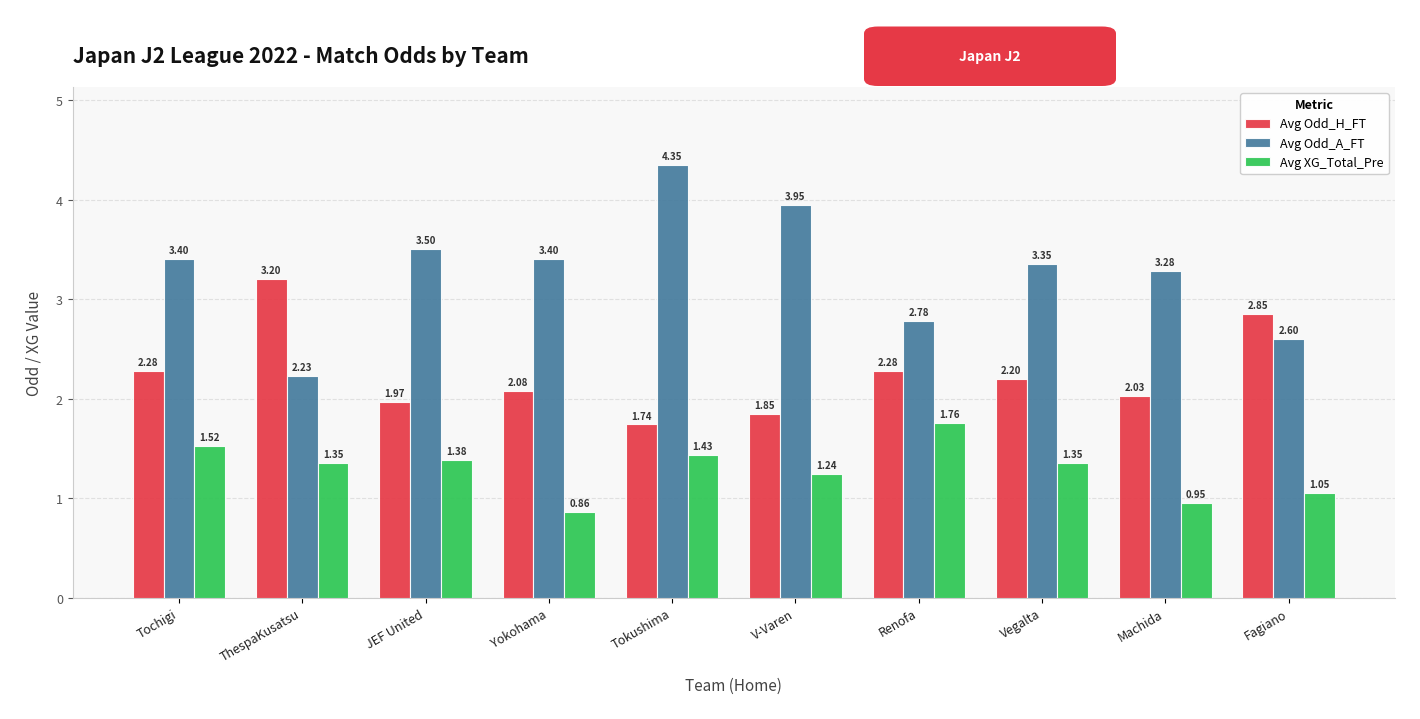

Rank the series at Fagiano from lowest to highest value.

Avg XG_Total_Pre, Avg Odd_A_FT, Avg Odd_H_FT